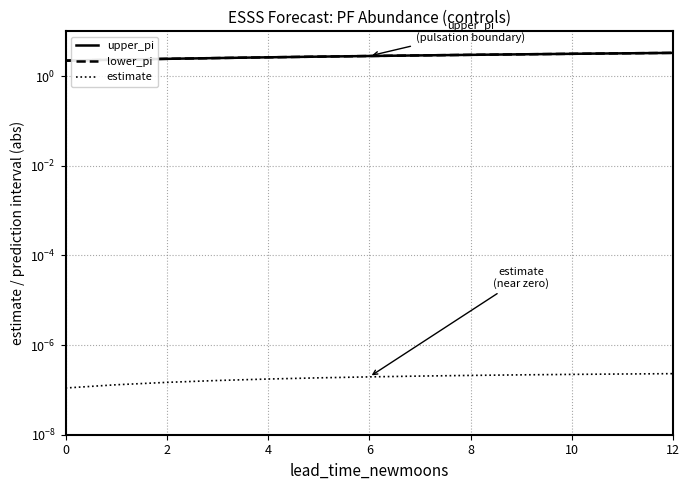

Which has a higher value, 8 or 4?

8